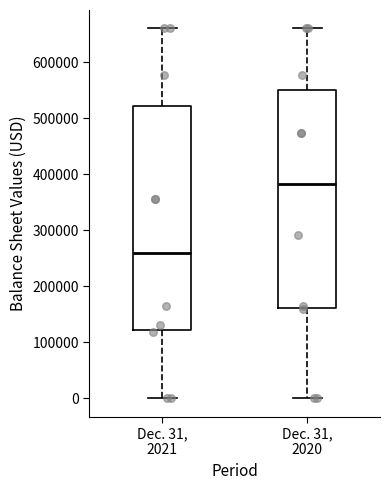

Reading left to right, read every box against the y-axis: the position of its median line, the range the box covers, and the ends of its whiskers. The values are not printed on the chart, so give them approximately, as read against the axis.

Dec. 31, 2021: median 260000, box 120000 to 520000, whiskers 0 to 660000
Dec. 31, 2020: median 380000, box 160000 to 550000, whiskers 0 to 660000